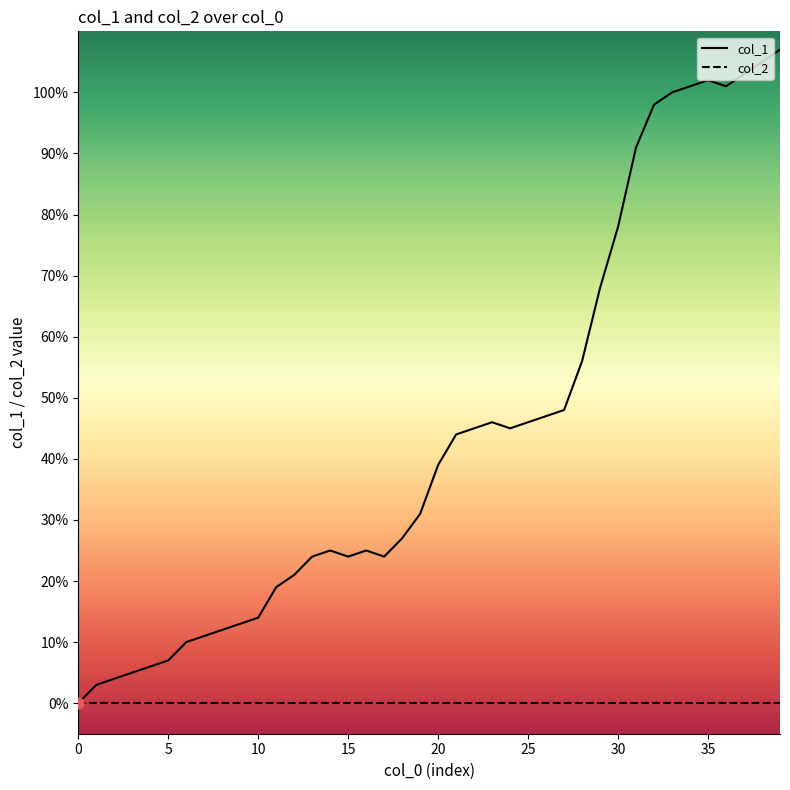

Which series has the widest spread of Y values?

col_1